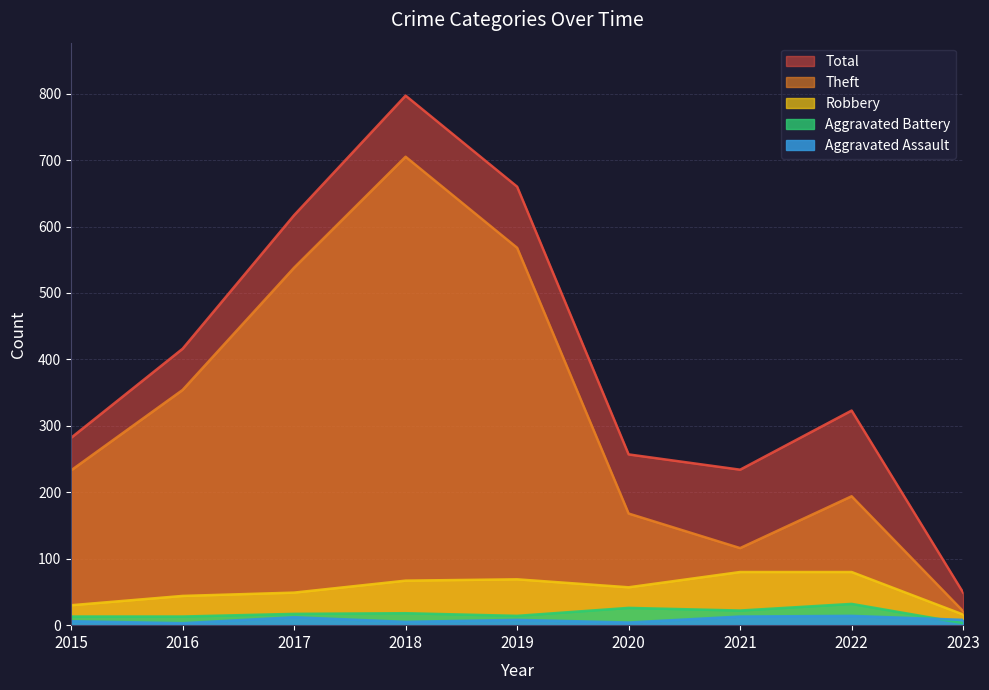

Does the chart have visible grid lines?

Yes